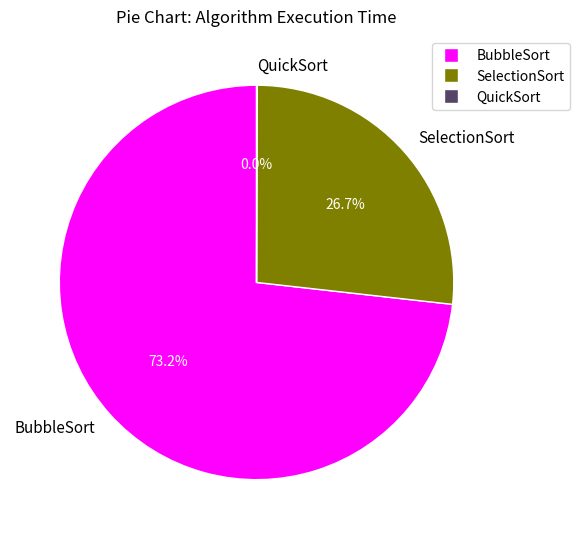

Which category has the biggest portion of the pie?

BubbleSort